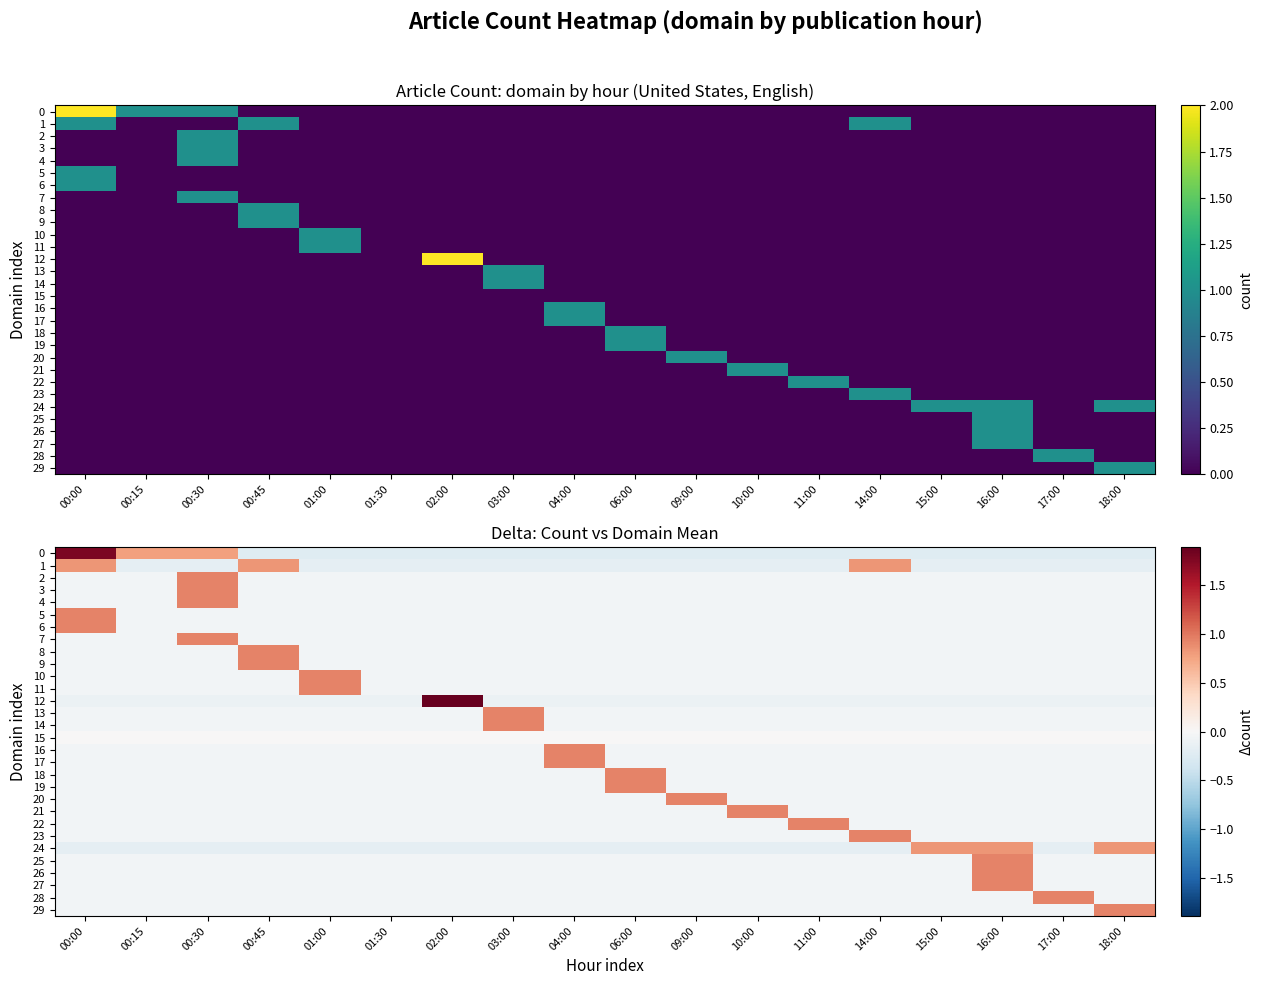

Which category has the lowest value across all series?

00:45